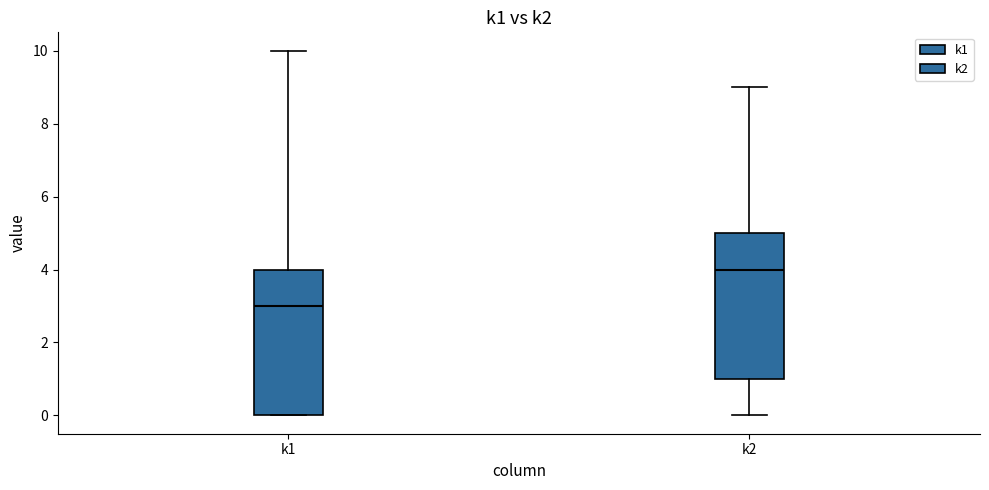

Reading left to right, read every box against the y-axis: the position of its median line, the range the box covers, and the ends of its whiskers. The values are not printed on the chart, so give them approximately, as read against the axis.

k1: median 3, box 0 to 4, whiskers 0 to 10
k2: median 4, box 1 to 5, whiskers 0 to 9